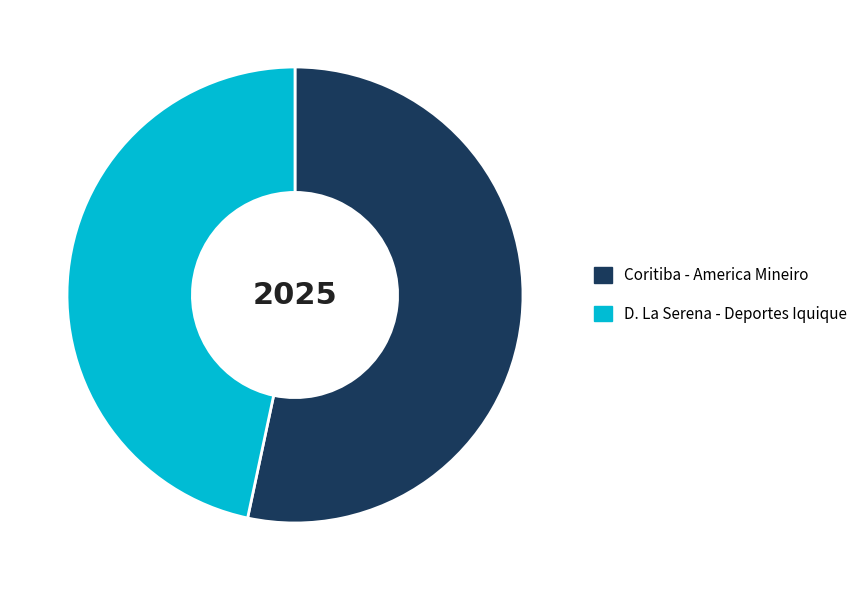

What is the smallest slice in the pie chart?

D. La Serena - Deportes Iquique